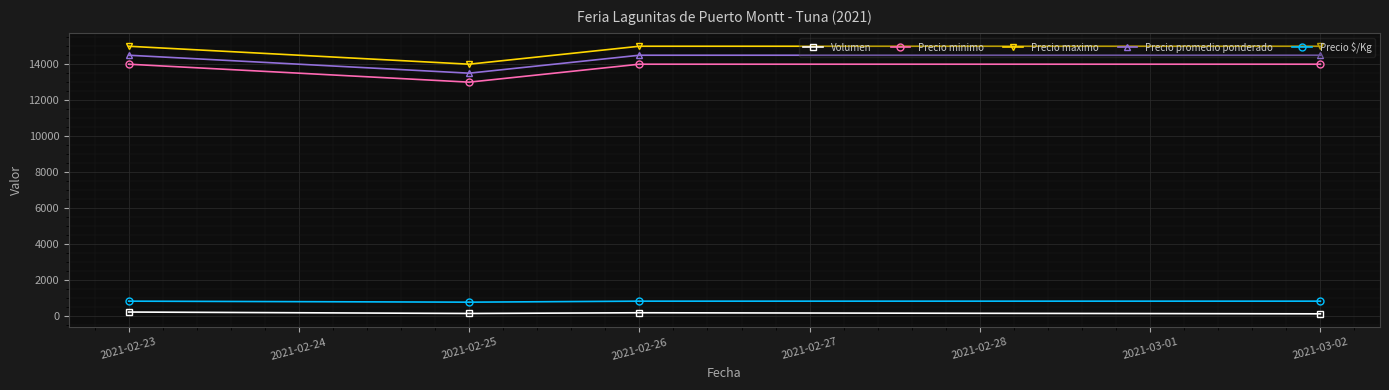

Read the Precio minimo value at 2021-02-25, to the nearest 10.

13000